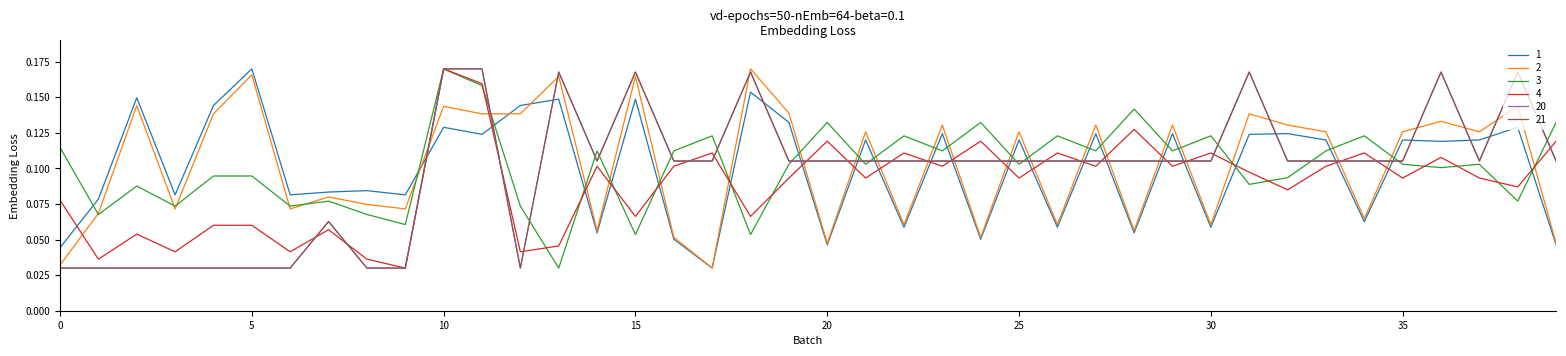

How many intersections are there between 1 and 3?

22